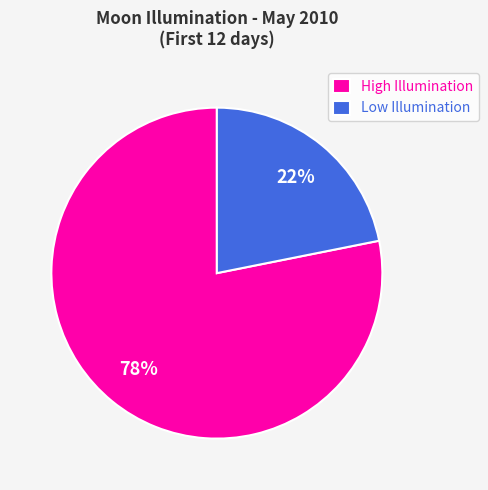

Do Low Illumination and High Illumination together represent more than half of the pie?

Yes